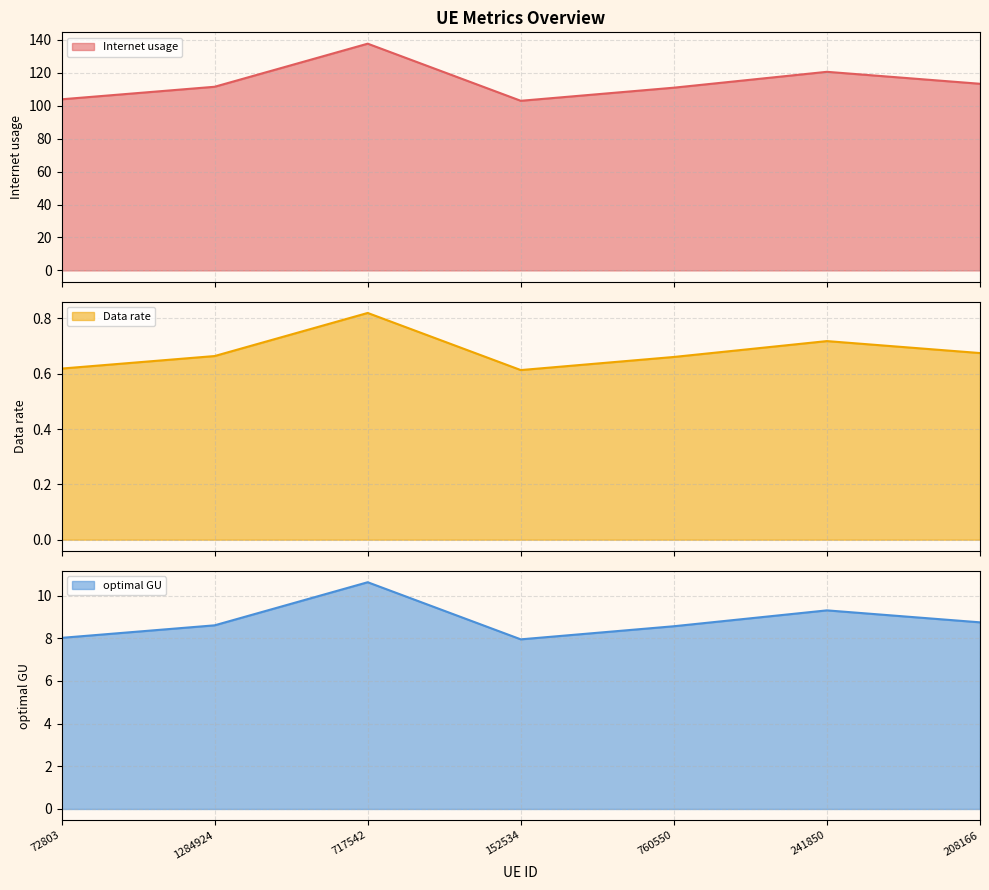

What position from the right is 760550?

3